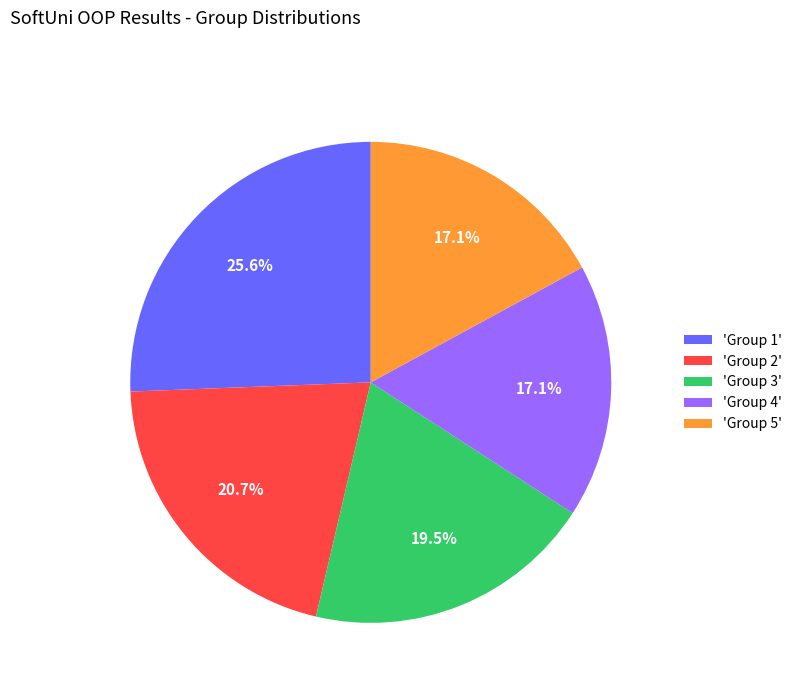

Which slice is the largest?

'Group 1'